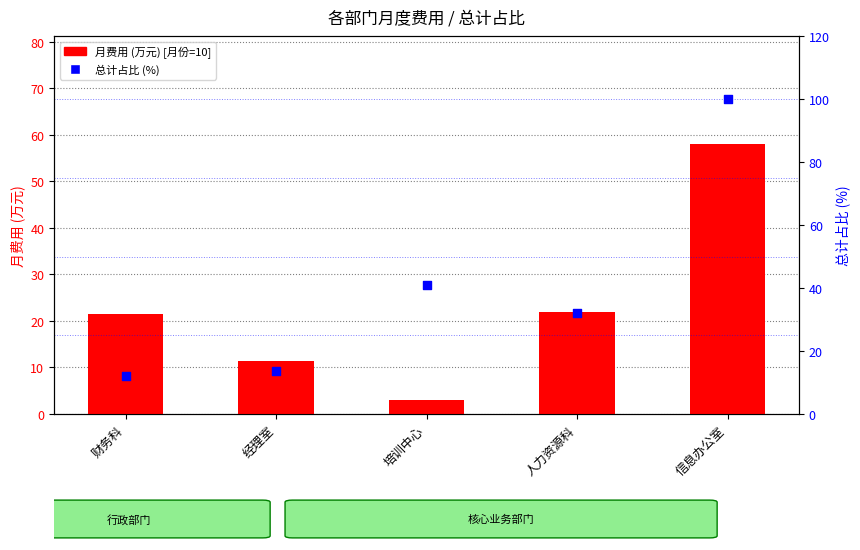

Which series contains the highest Y value?

总计占比 (%)